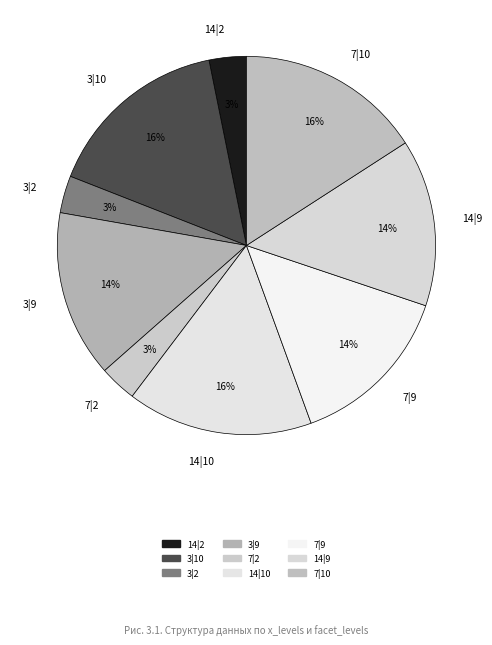

Combined, do 7|9 and 14|2 account for over 50%?

No